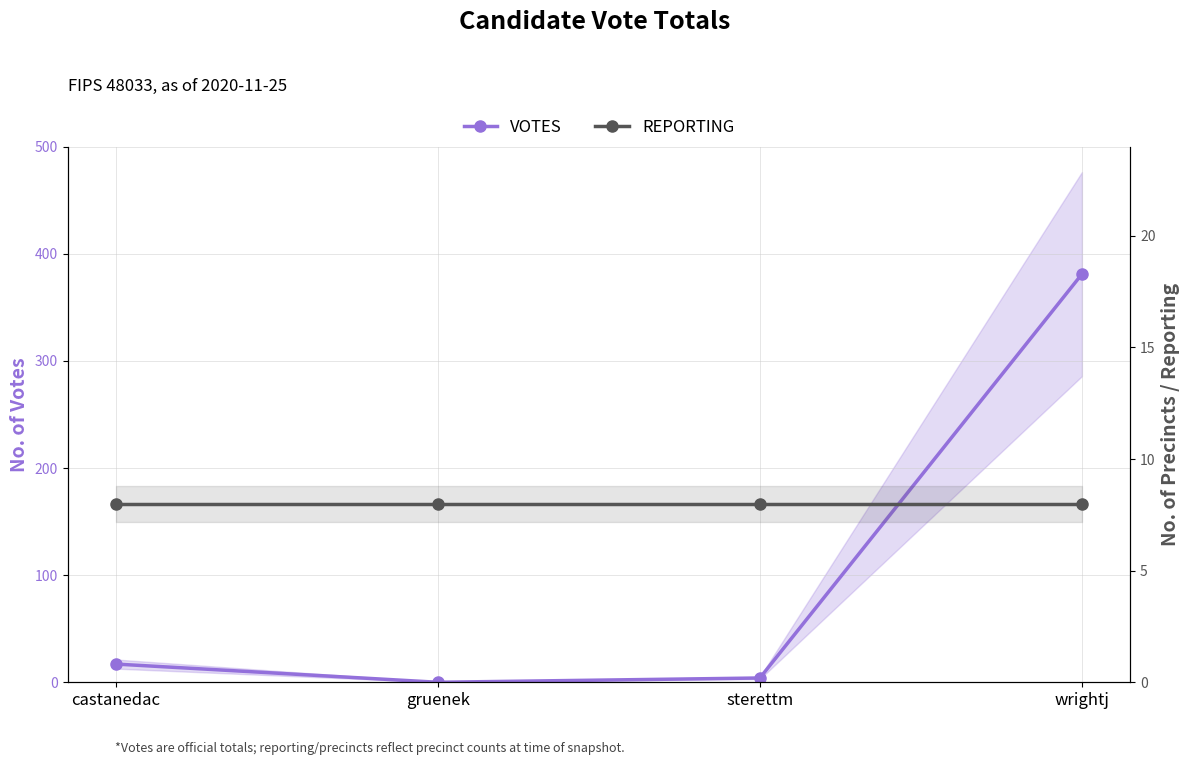

Which series has the largest total across all categories?

VOTES